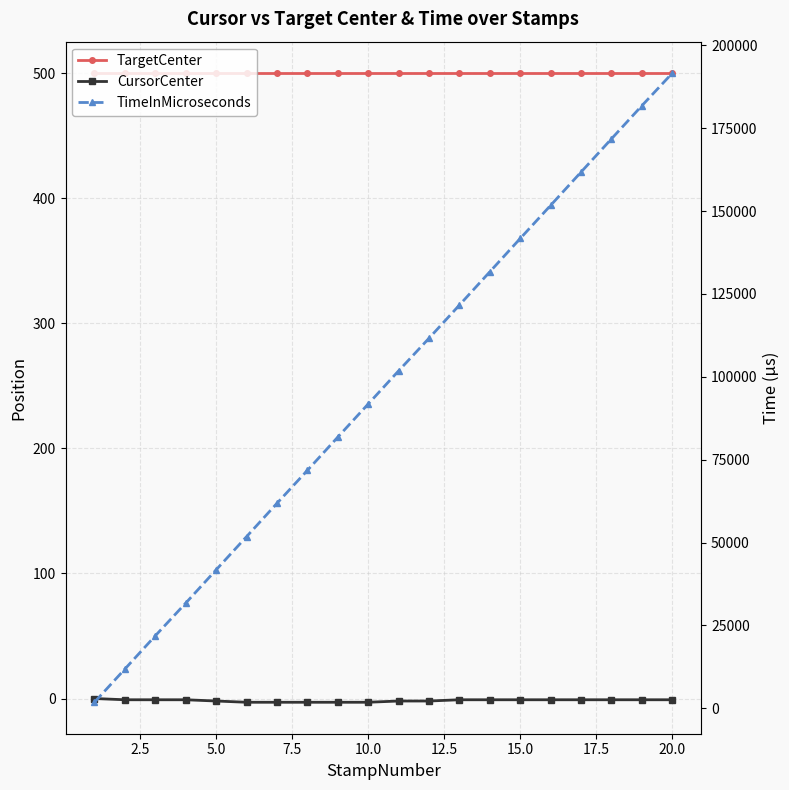

What are all the series names shown in the legend?

TargetCenter, CursorCenter, TimeInMicroseconds